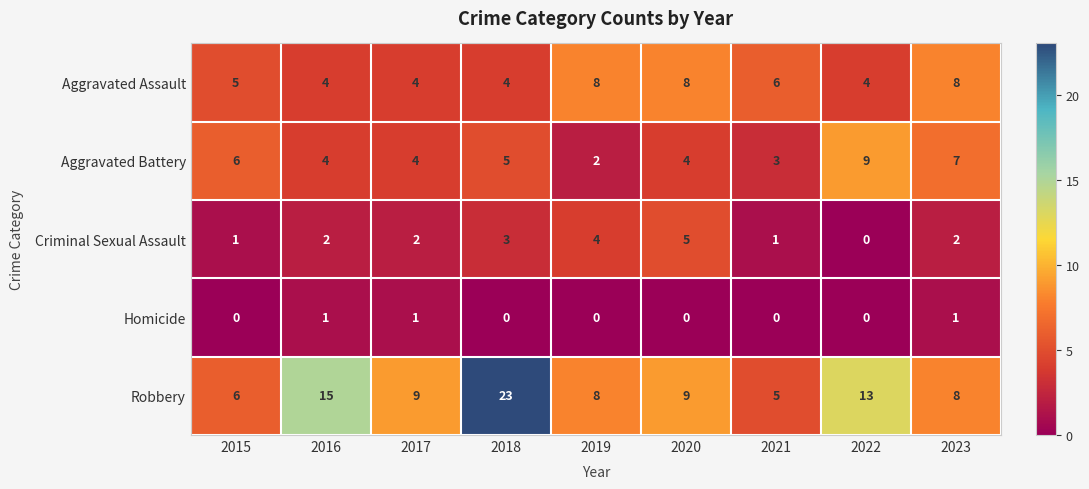

At which category is the sum across all series the highest?

2018